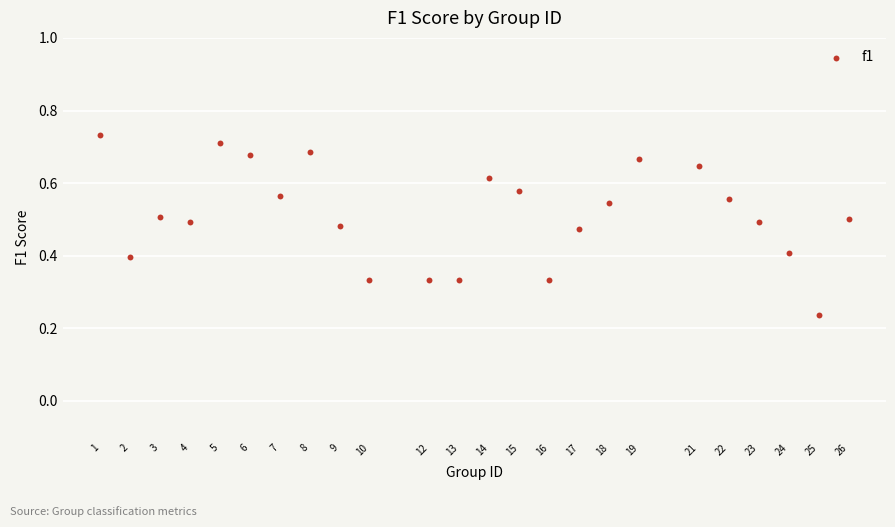

What is the range of X values (max minus min)?

25.0